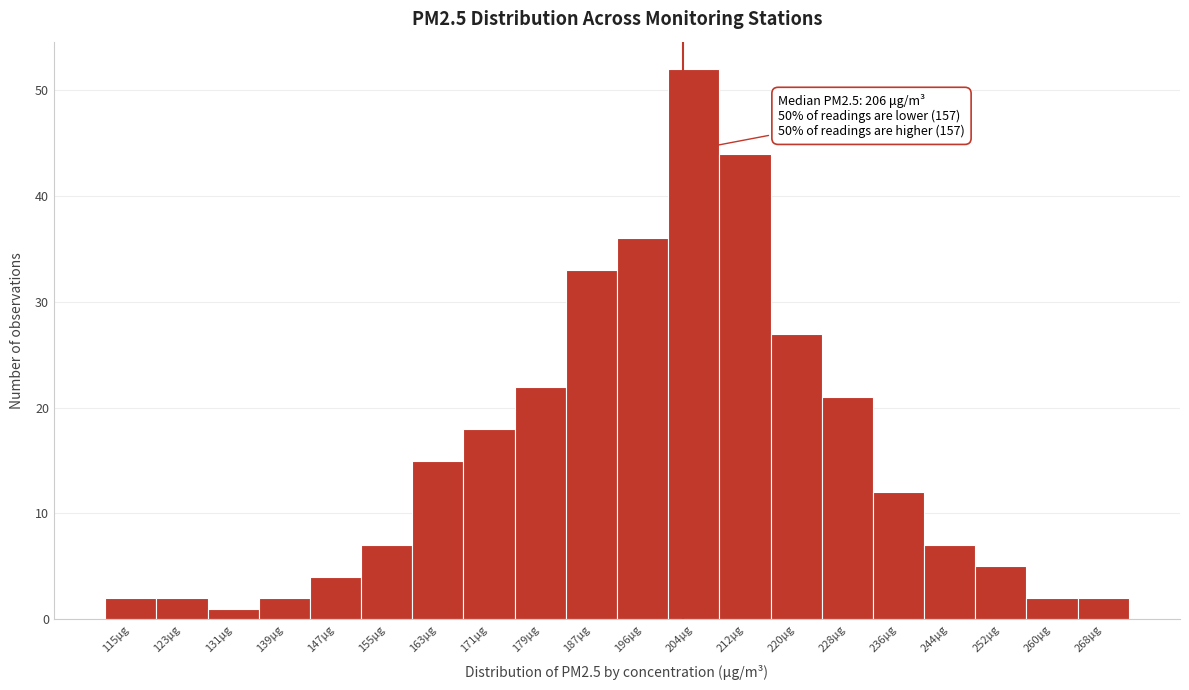

Reading right to left, extract all data points from this chart.

268μg=2	260μg=2	252μg=5	244μg=7	236μg=12	228μg=21	220μg=27	212μg=44	204μg=52	196μg=36	187μg=33	179μg=22	171μg=18	163μg=15	155μg=7	147μg=4	139μg=2	131μg=1	123μg=2	115μg=2